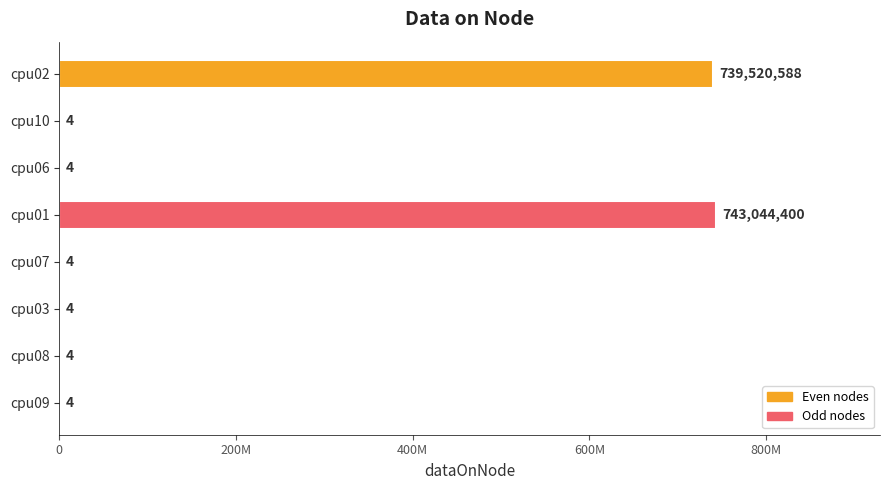

What is the minimum value shown in the chart?

4